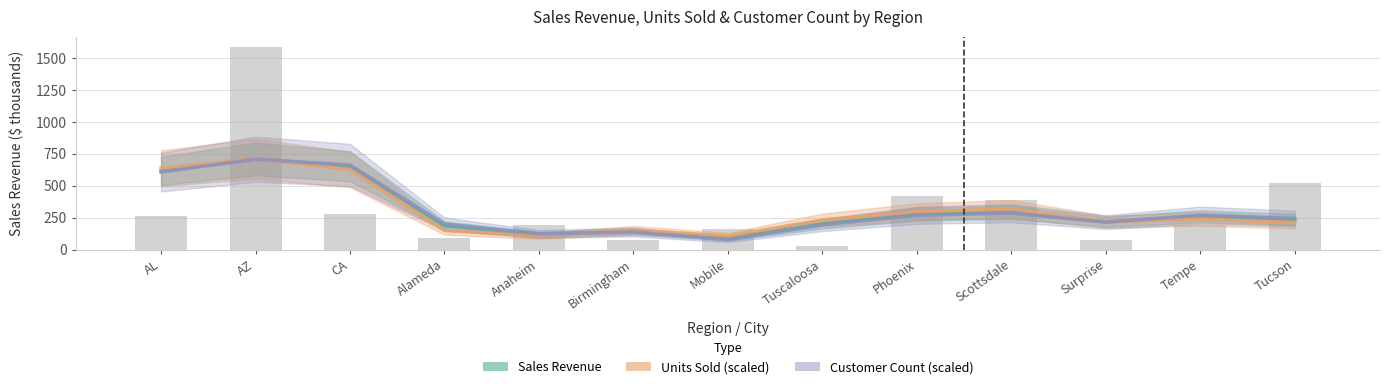

What is the difference between the highest and lowest values at Phoenix?

28.9